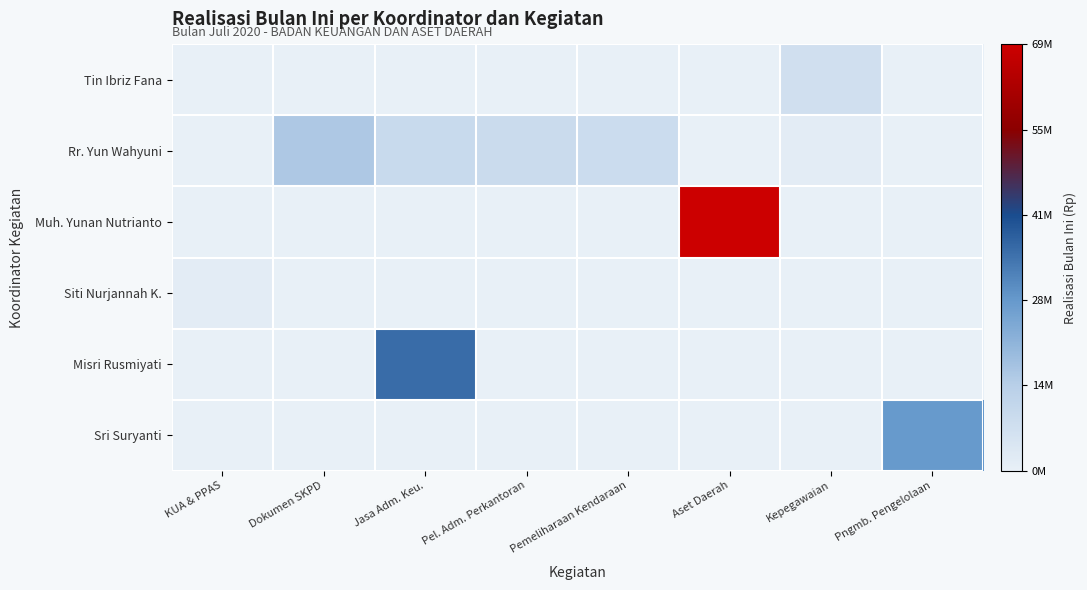

Reading left to right, list all the values displayed in this chart.

Tin Ibriz Fana: KUA & PPAS=0	Dokumen SKPD=0	Jasa Adm. Keu.=0	Pel. Adm. Perkantoran=0	Pemeliharaan Kendaraan=0	Aset Daerah=0	Kepegawaian=6900000	Pngmb. Pengelolaan=0
Rr. Yun Wahyuni: KUA & PPAS=0	Dokumen SKPD=15400000	Jasa Adm. Keu.=8982960	Pel. Adm. Perkantoran=8541557	Pemeliharaan Kendaraan=8339500	Aset Daerah=0	Kepegawaian=1365744	Pngmb. Pengelolaan=0
Muh. Yunan Nutrianto: KUA & PPAS=0	Dokumen SKPD=0	Jasa Adm. Keu.=0	Pel. Adm. Perkantoran=0	Pemeliharaan Kendaraan=0	Aset Daerah=69037471	Kepegawaian=0	Pngmb. Pengelolaan=0
Siti Nurjannah K.: KUA & PPAS=1400000	Dokumen SKPD=0	Jasa Adm. Keu.=0	Pel. Adm. Perkantoran=0	Pemeliharaan Kendaraan=0	Aset Daerah=0	Kepegawaian=0	Pngmb. Pengelolaan=0
Misri Rusmiyati: KUA & PPAS=0	Dokumen SKPD=0	Jasa Adm. Keu.=35800000	Pel. Adm. Perkantoran=0	Pemeliharaan Kendaraan=0	Aset Daerah=0	Kepegawaian=0	Pngmb. Pengelolaan=0
Sri Suryanti: KUA & PPAS=0	Dokumen SKPD=0	Jasa Adm. Keu.=0	Pel. Adm. Perkantoran=0	Pemeliharaan Kendaraan=0	Aset Daerah=0	Kepegawaian=0	Pngmb. Pengelolaan=27261791